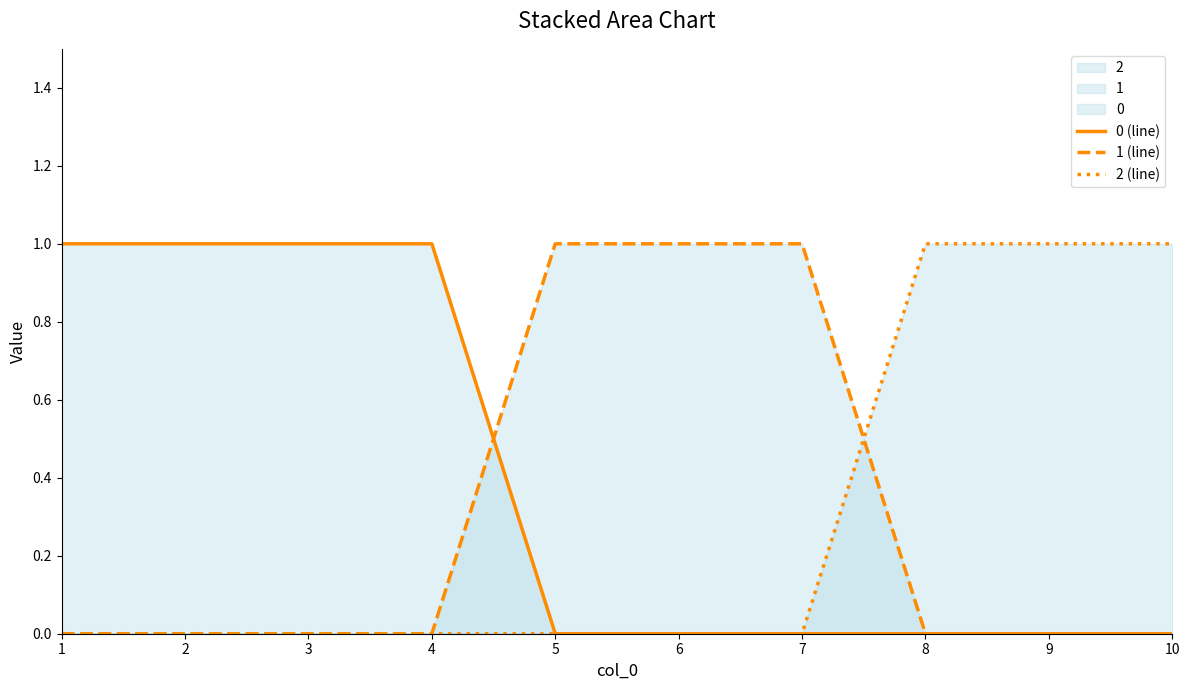

Reading left to right, list all the values displayed in this chart.

0 (line): 1=1	2=1	3=1	4=1	5=0	6=0	7=0	8=0	9=0	10=0
1 (line): 1=0	2=0	3=0	4=0	5=1	6=1	7=1	8=0	9=0	10=0
2 (line): 1=0	2=0	3=0	4=0	5=0	6=0	7=0	8=1	9=1	10=1